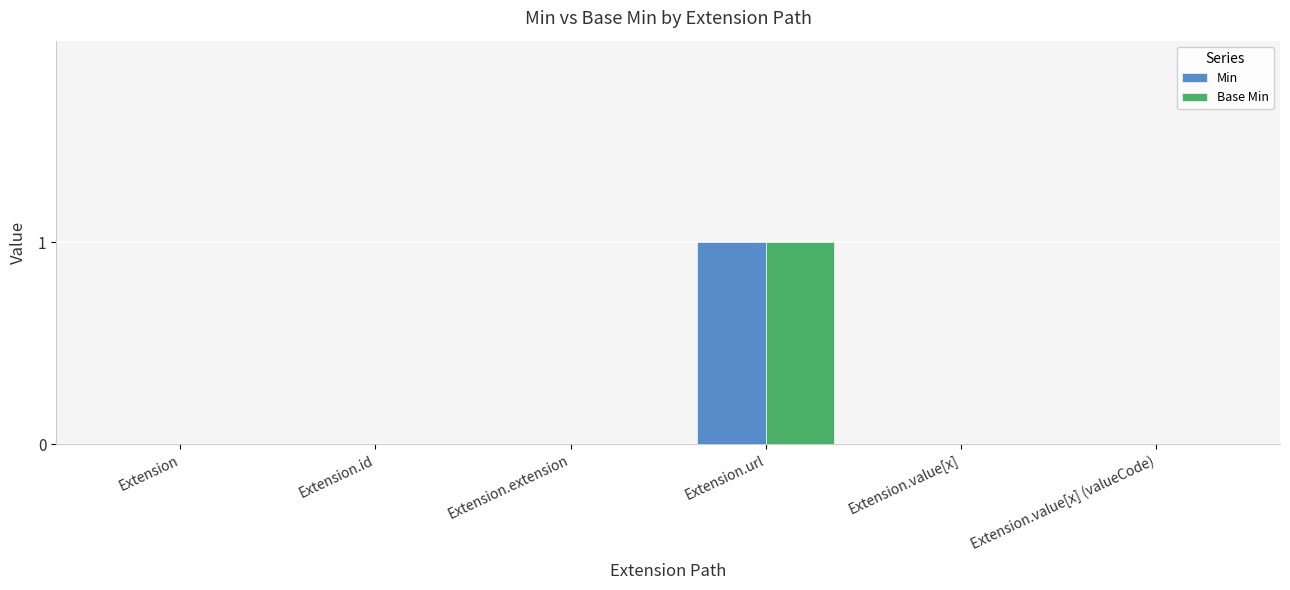

At which category is the sum across all series the highest?

Extension.url